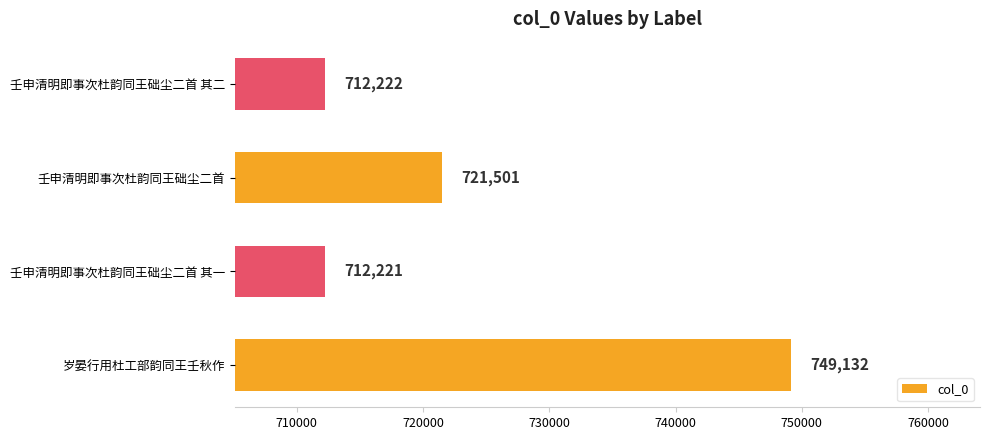

Which category has the lowest value across all series?

壬申清明即事次杜韵同王础尘二首 其一